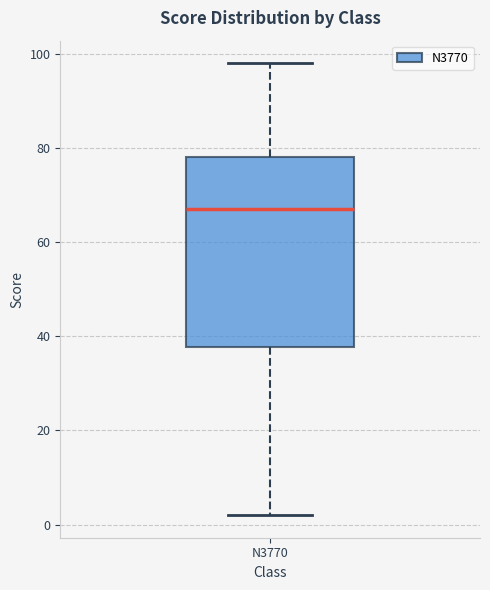

Read this box plot against the y-axis: the position of the median line, the range covered by the box, and the ends of both whiskers. The values are not printed on the chart, so give them approximately, as read against the axis.

median 68, box 38 to 78, whiskers 2 to 98